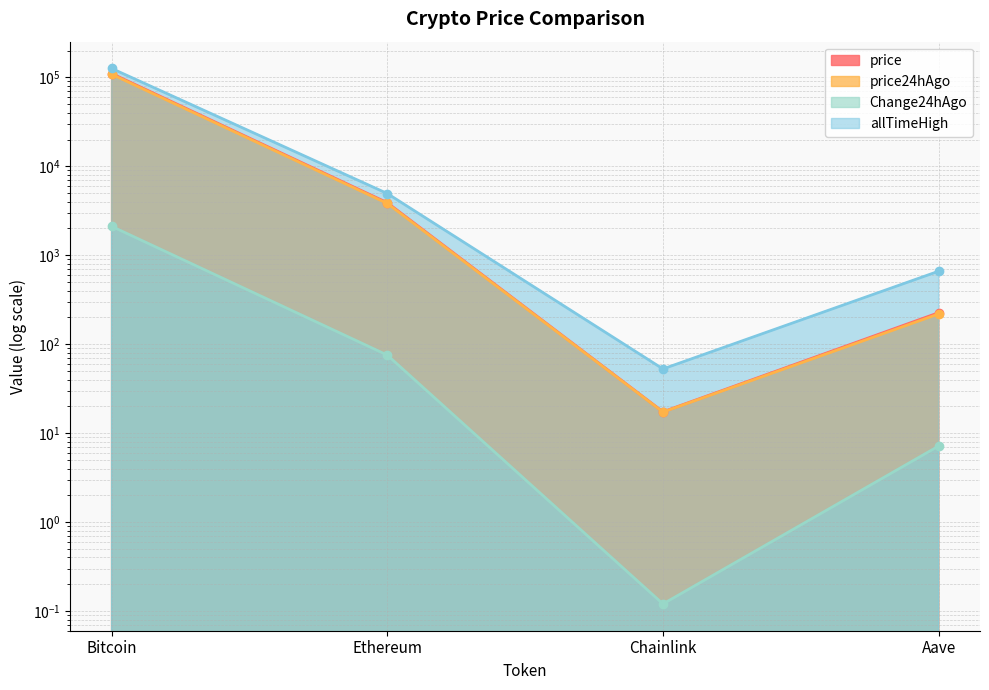

What is the total value across all series at Aave?

1113.8